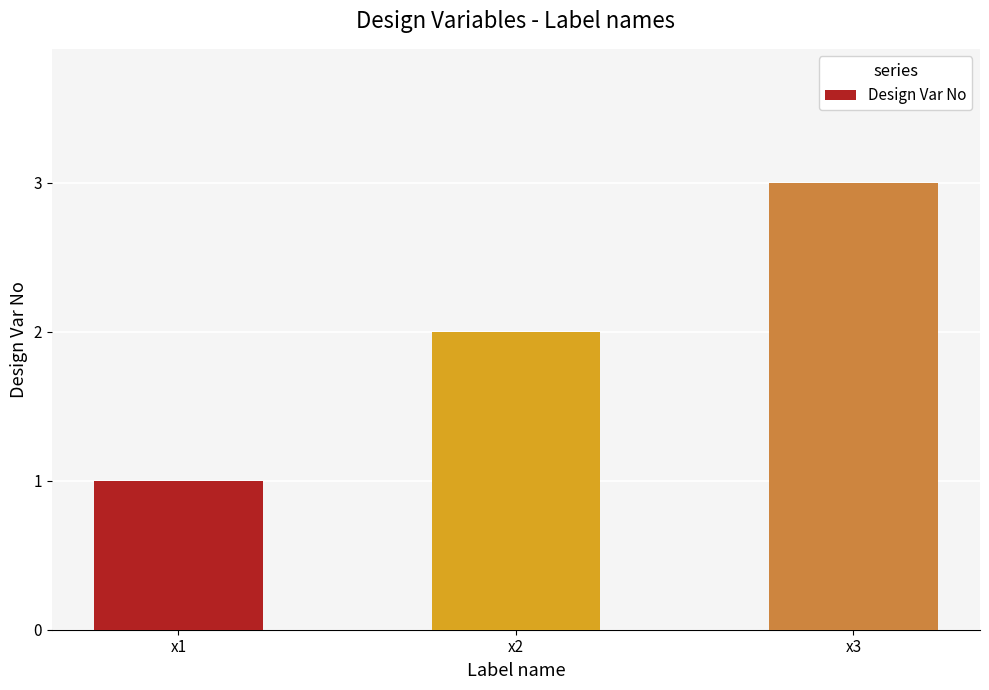

Count the number of data series in this chart.

1